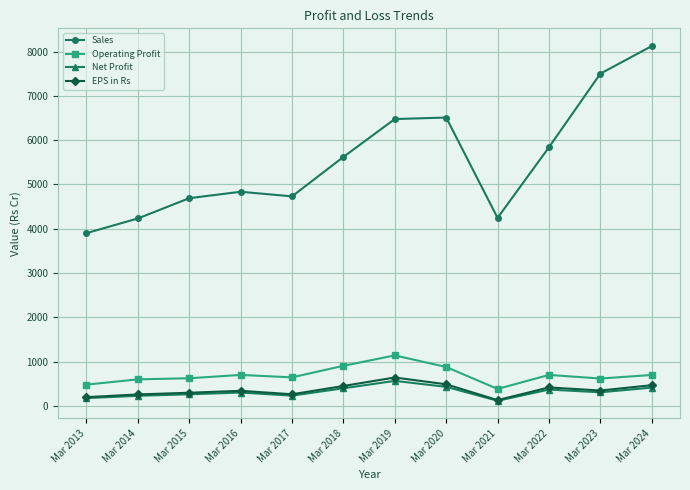

What is the average value of the Net Profit series?

314.2